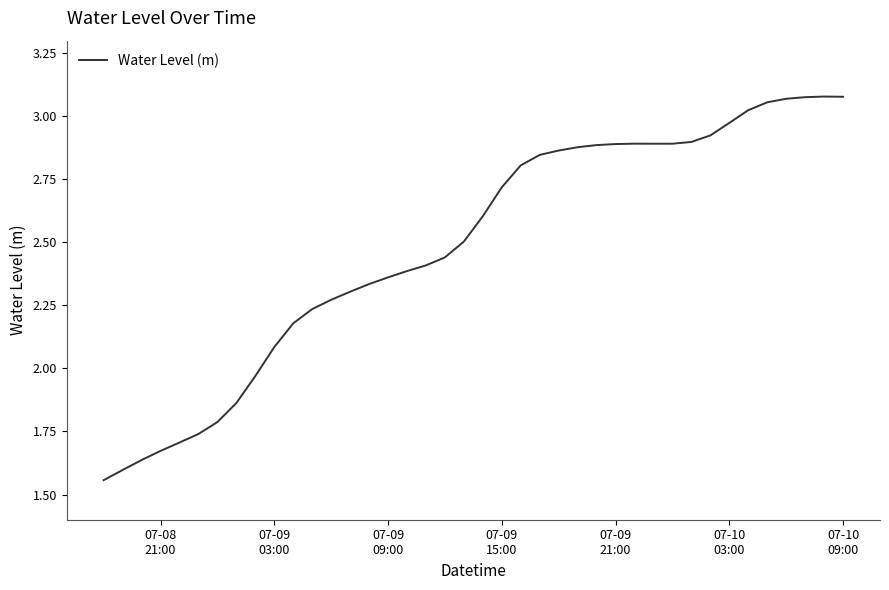

What is the average value?

2.5